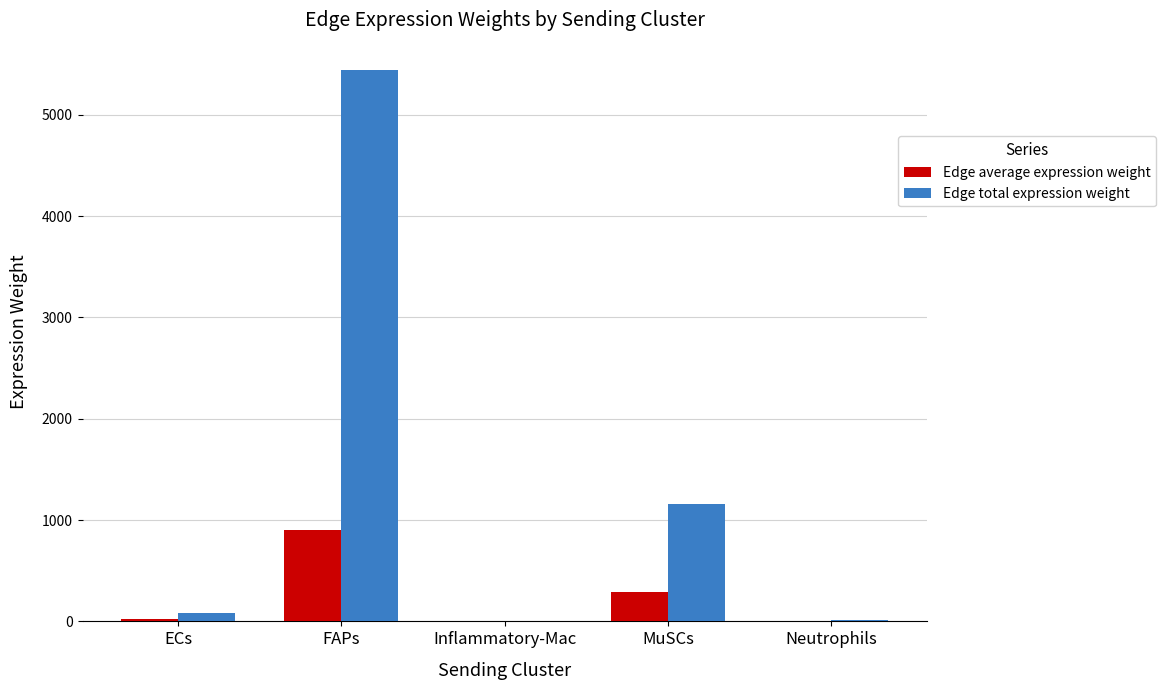

What are all the series names shown in the legend?

Edge average expression weight, Edge total expression weight